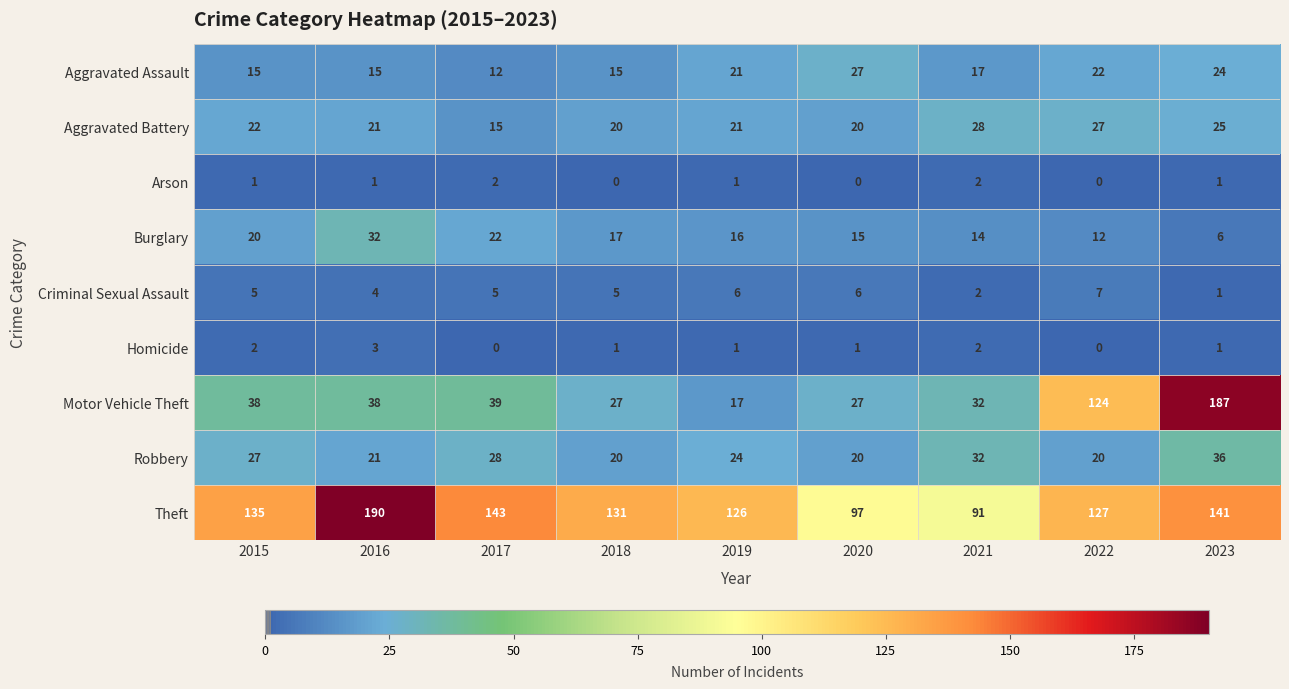

What is the total value across all series at 2023?

422